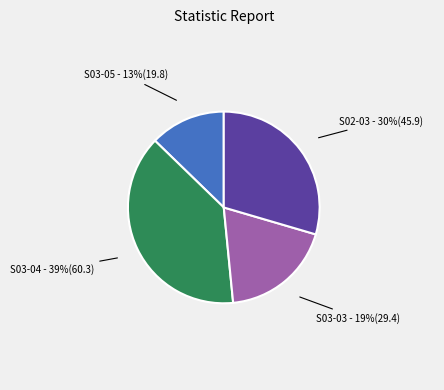

Do S03-04 and S03-05 together represent more than half of the pie?

Yes